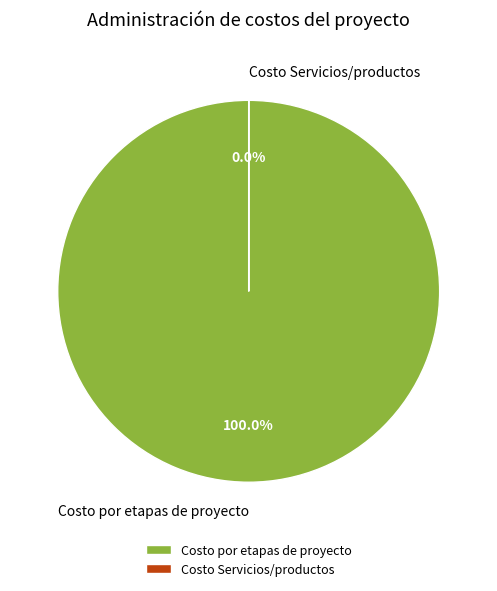

To the nearest percent, what is the average slice percentage?

50%